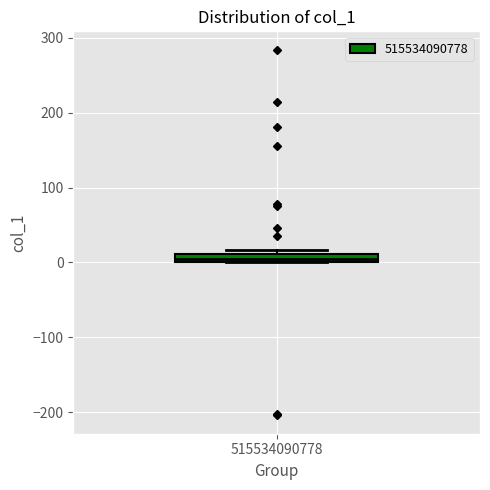

Where is the lower edge of the box at x = 515534090778 on the y-axis? The values are not printed on the chart, so give them approximately, as read against the axis.

0